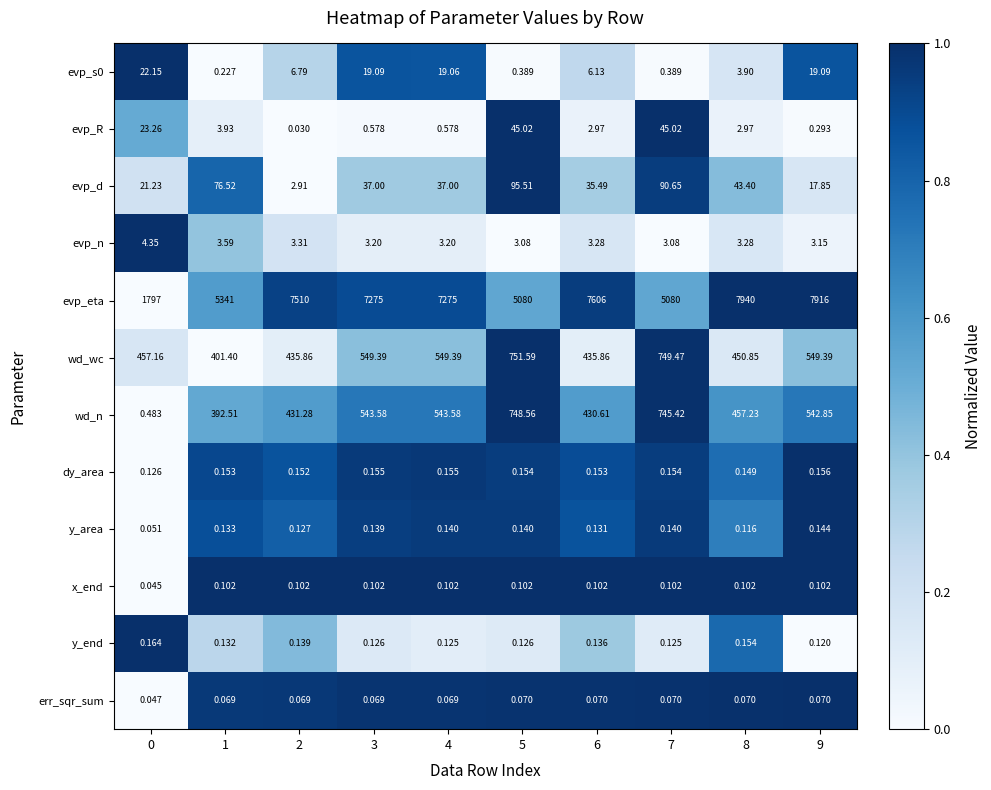

Which series has the largest total across all categories?

evp_eta